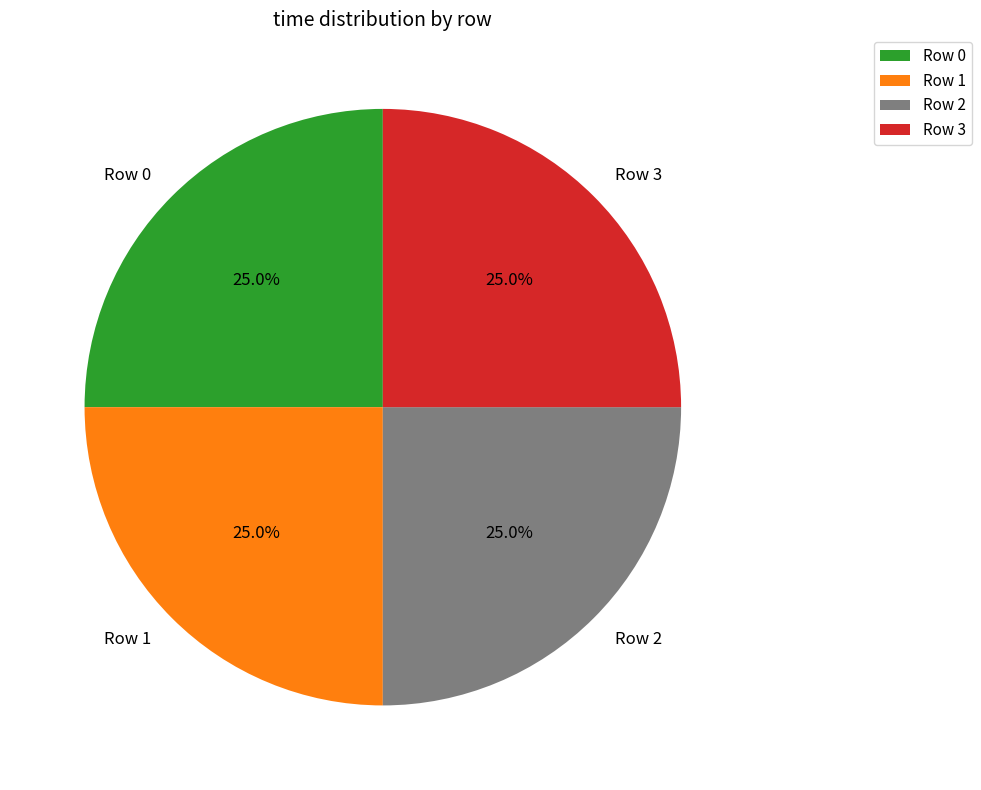

Combined, what portion of the pie is Row 1 and Row 3?

50.0%